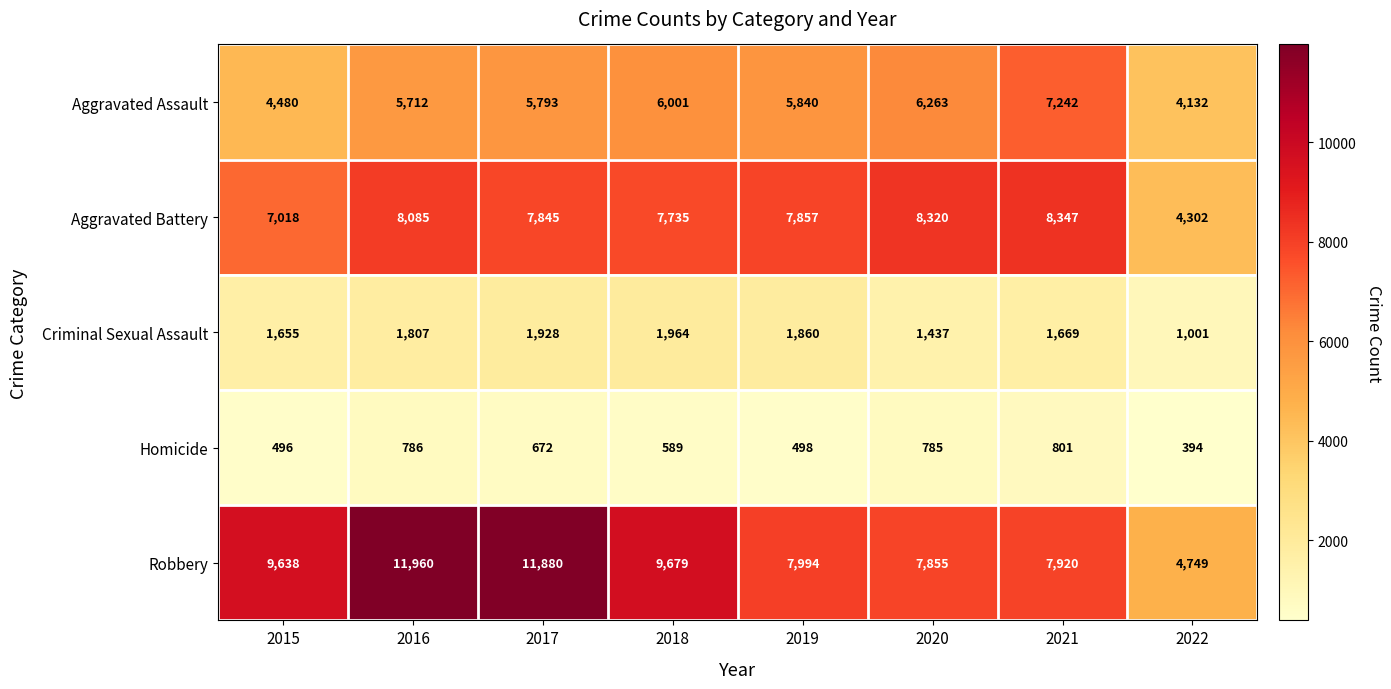

What is the sum of the Robbery values at 2018 and 2017?

21559